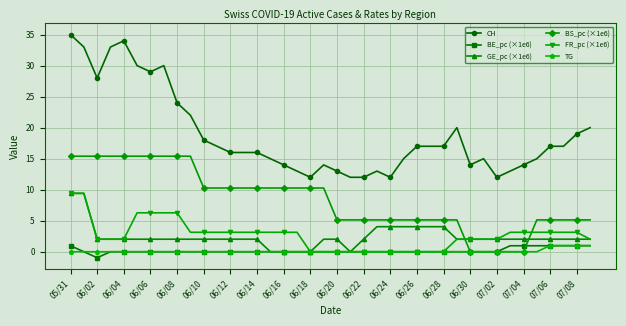

True or false: GE_pc (×1e6) and CH cross at least once.

False